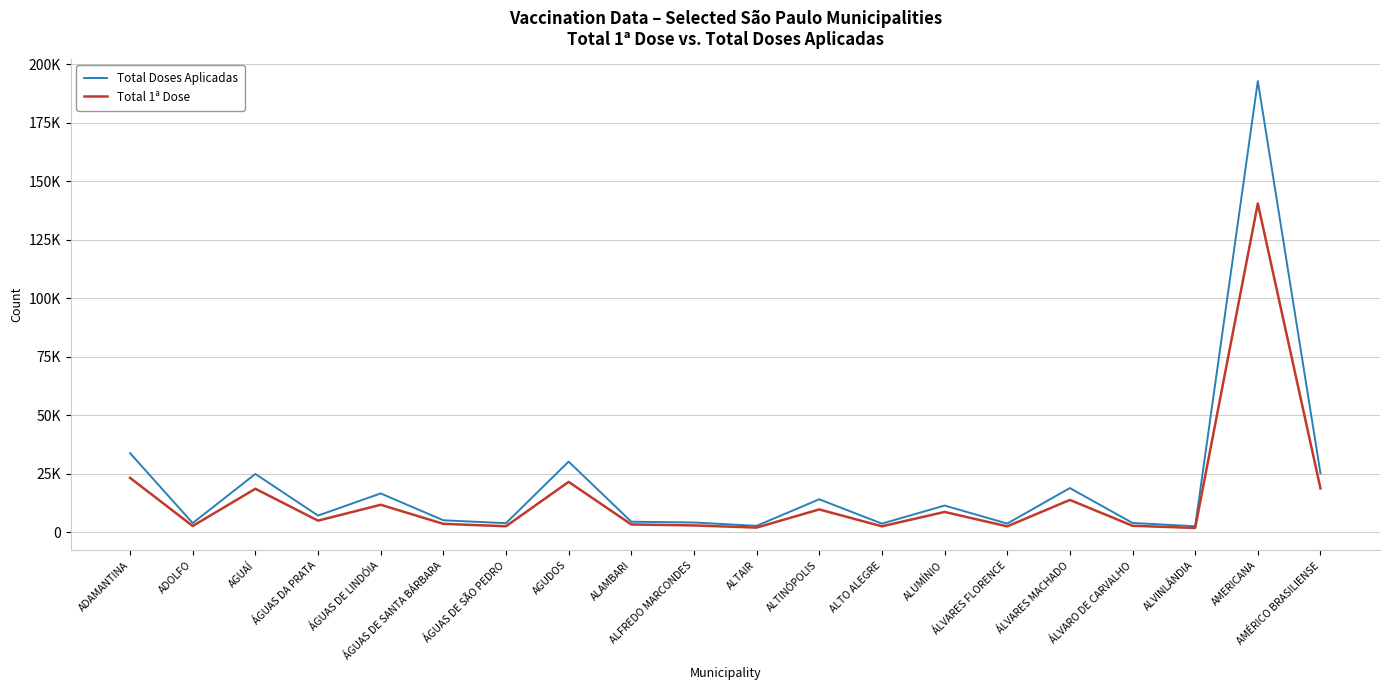

True or false: Total 1ª Dose has a value of 12948 at ALTINÓPOLIS.

False